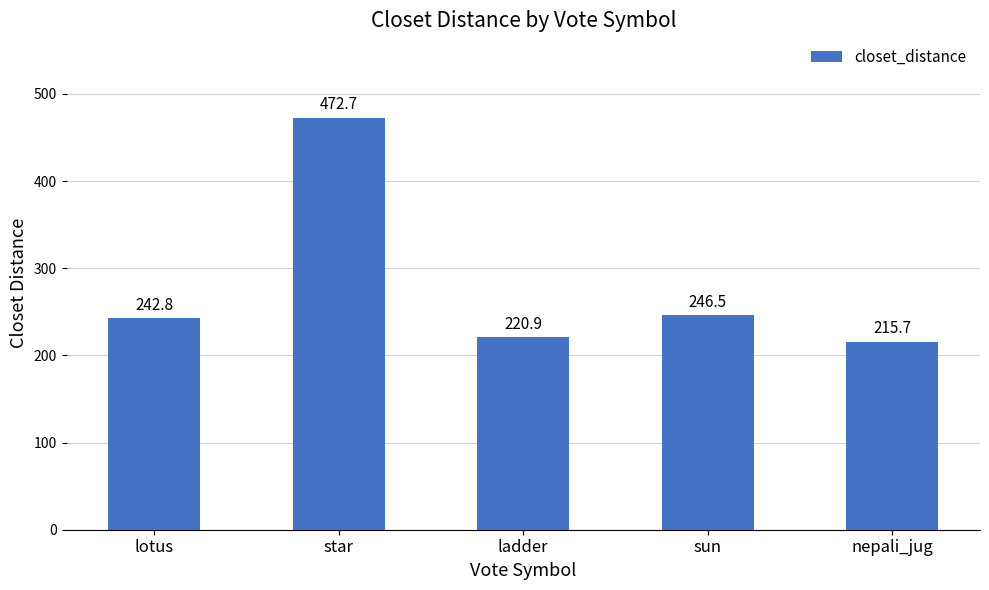

What is the maximum value shown in the chart?

472.7